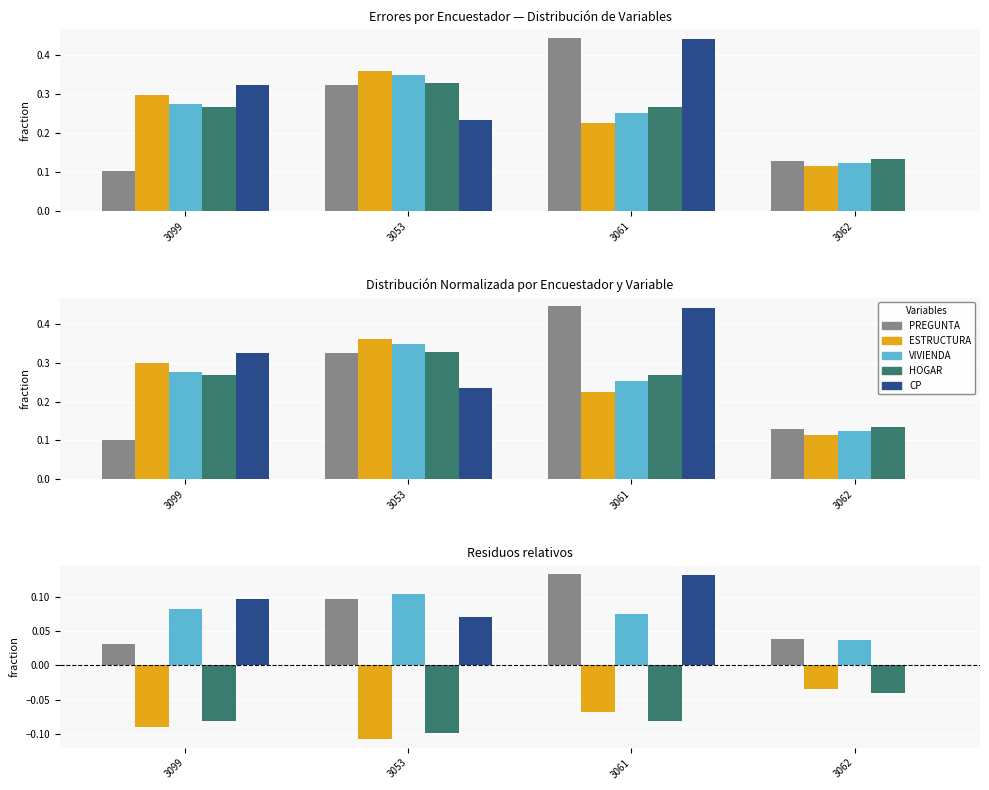

How many positive values does the CP series have?

3